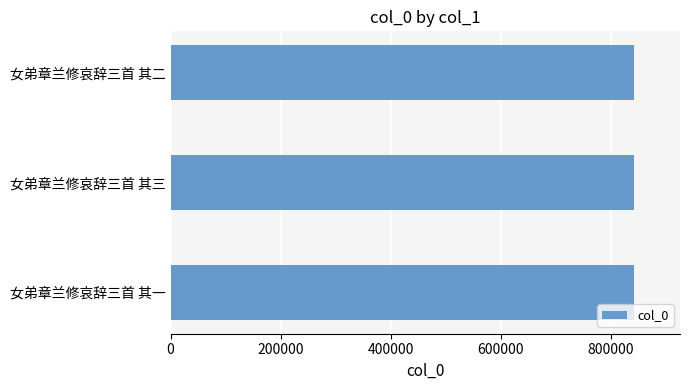

Is it true that the value at 女弟章兰修哀辞三首 其三 is 841432?

True